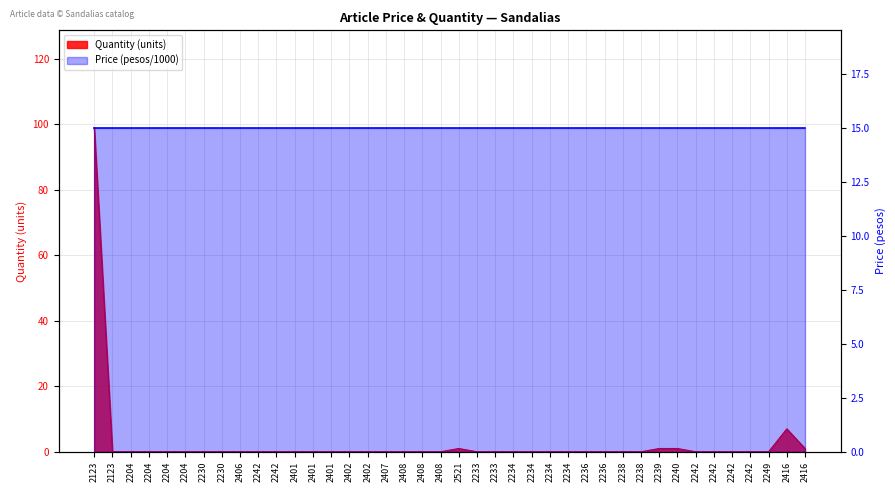

List the labels in order of value, smallest first.

2123, 2204, 2204, 2204, 2204, 2230, 2230, 2406, 2242, 2242, 2401, 2401, 2401, 2402, 2402, 2407, 2408, 2408, 2408, 2233, 2233, 2234, 2234, 2234, 2234, 2236, 2236, 2238, 2238, 2242, 2242, 2242, 2242, 2249, 2521, 2239, 2240, 2416, 2416, 2123